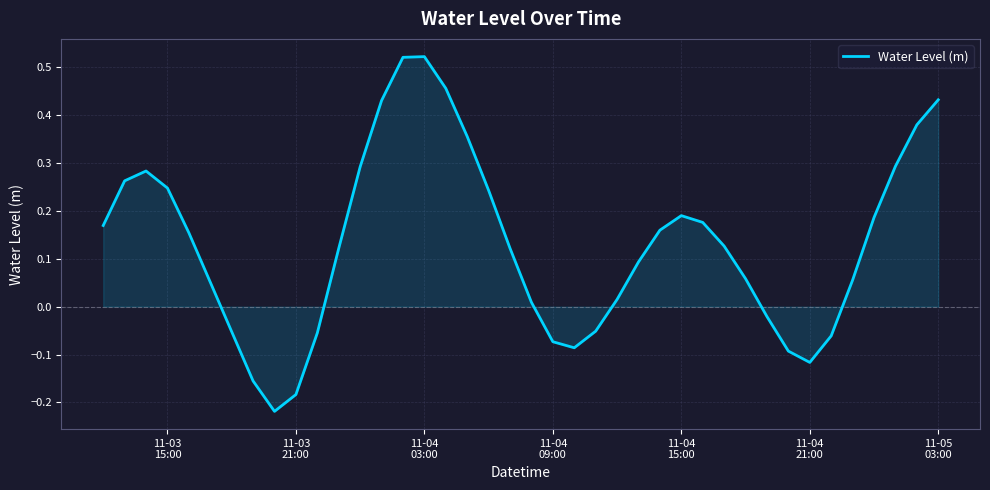

What is the difference between the maximum and minimum values?

0.7